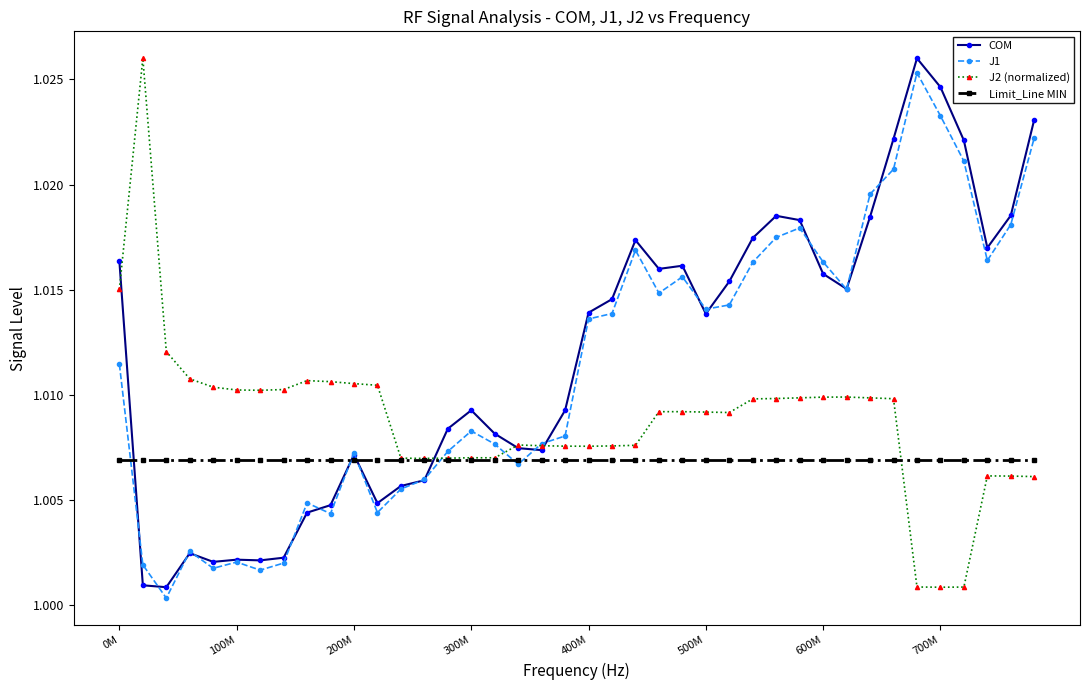

At how many categories does at least one series exceed 1?

40